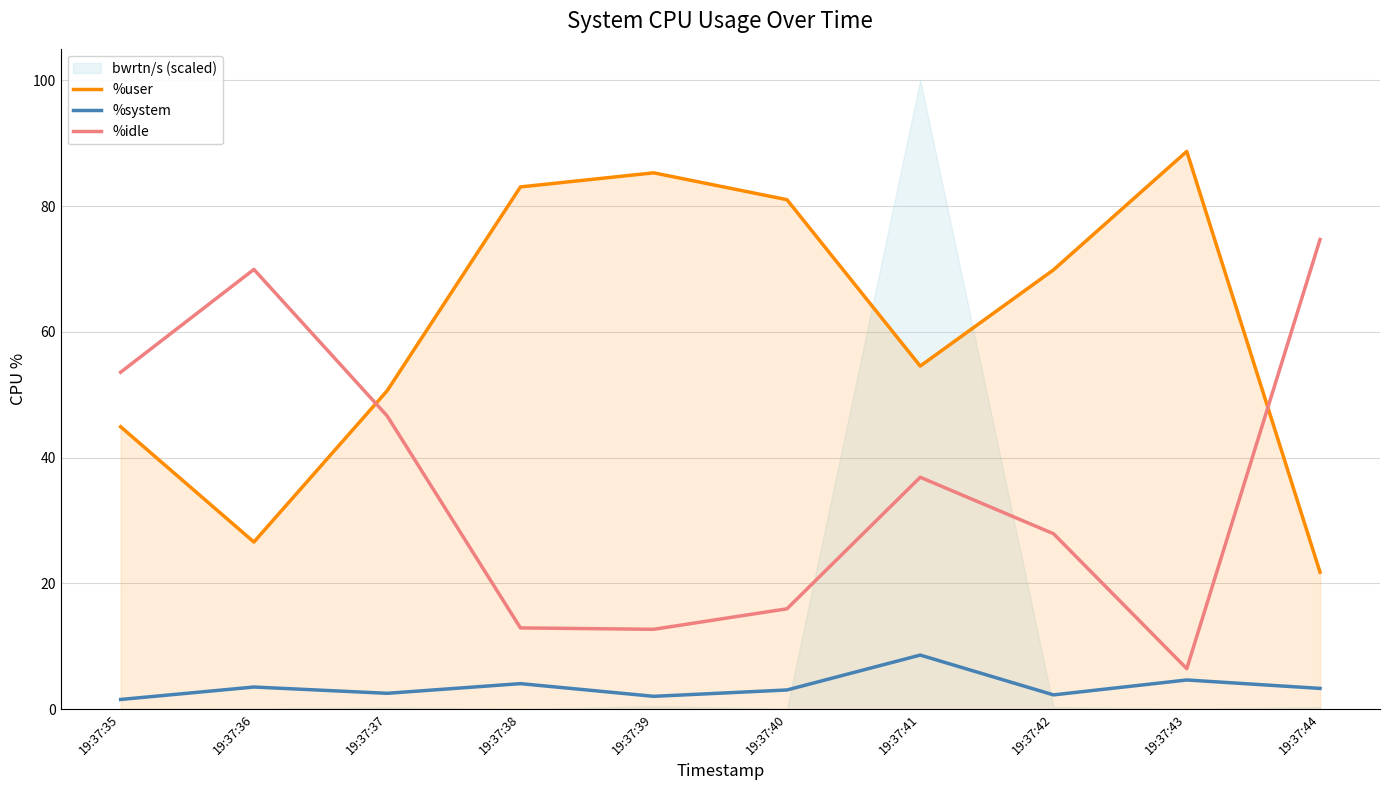

True or false: %idle has a value of 68.4 at 19:37:37.

False